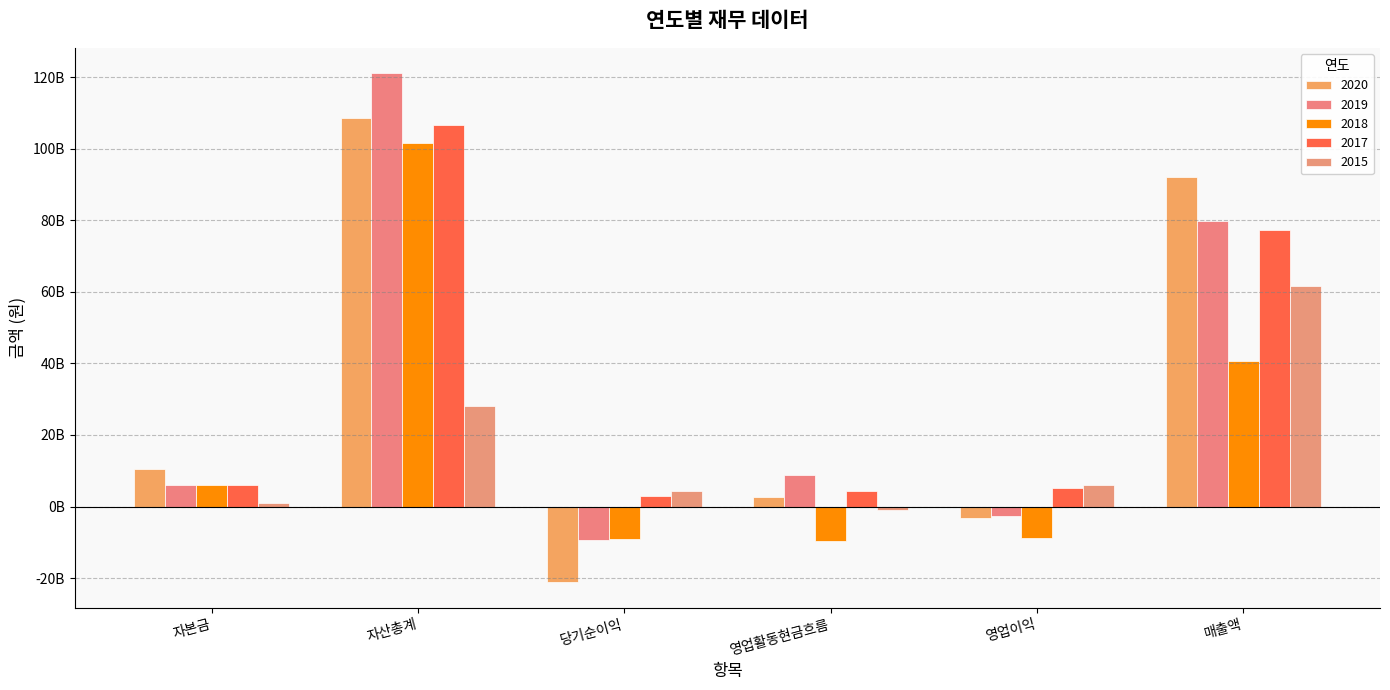

What is the sum of all 2020 values?

189408267380